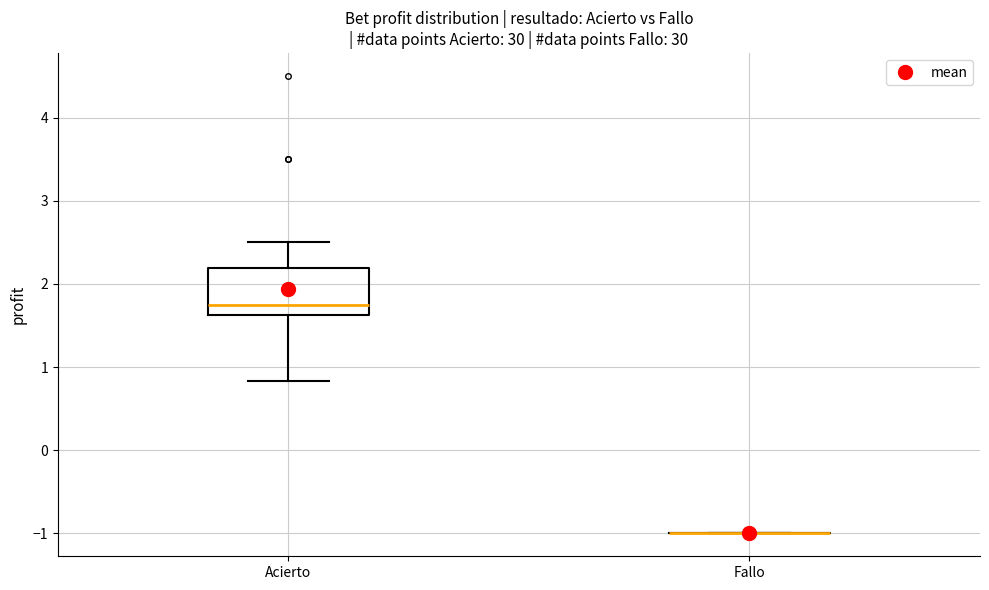

Which box is the tallest, from its lower edge to its upper edge?

Acierto